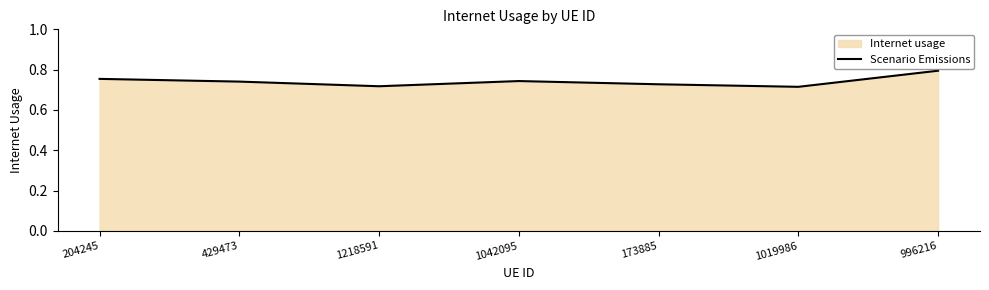

Which label corresponds to the smallest value in the chart?

1019986